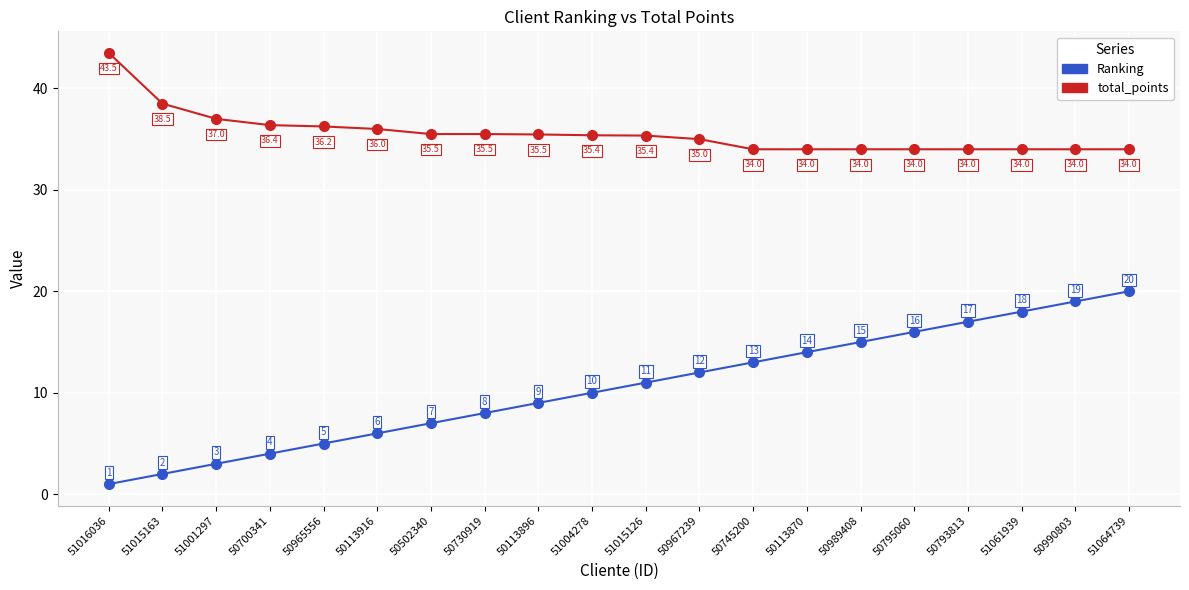

At 50967239, list the series in order from smallest to largest.

Ranking, total_points